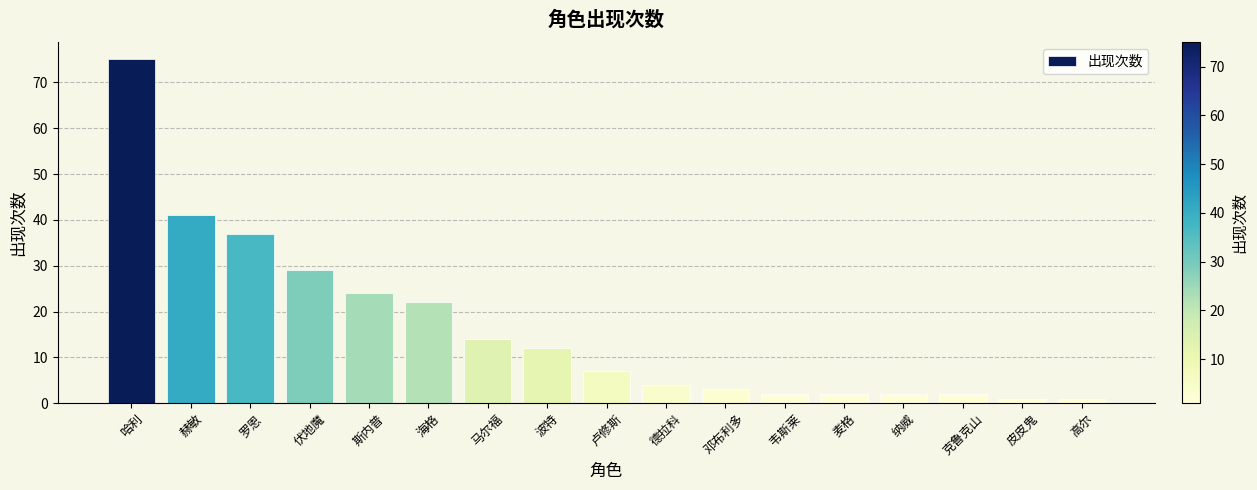

The value at 伏地魔 is 29. True or false?

True